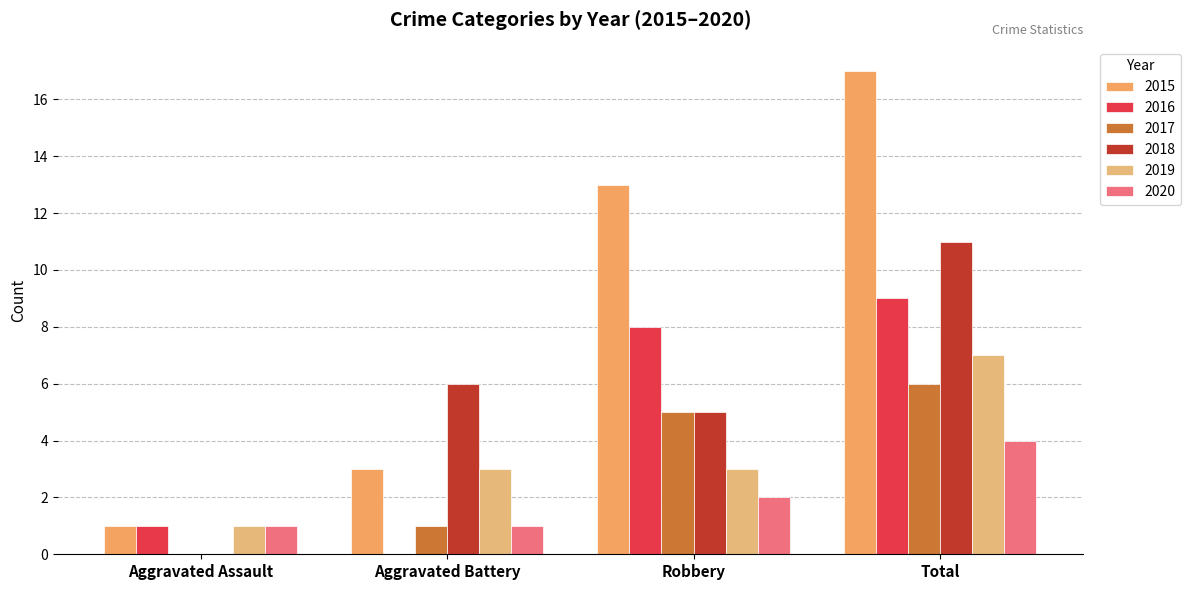

What is the total value across all series at Aggravated Assault?

4